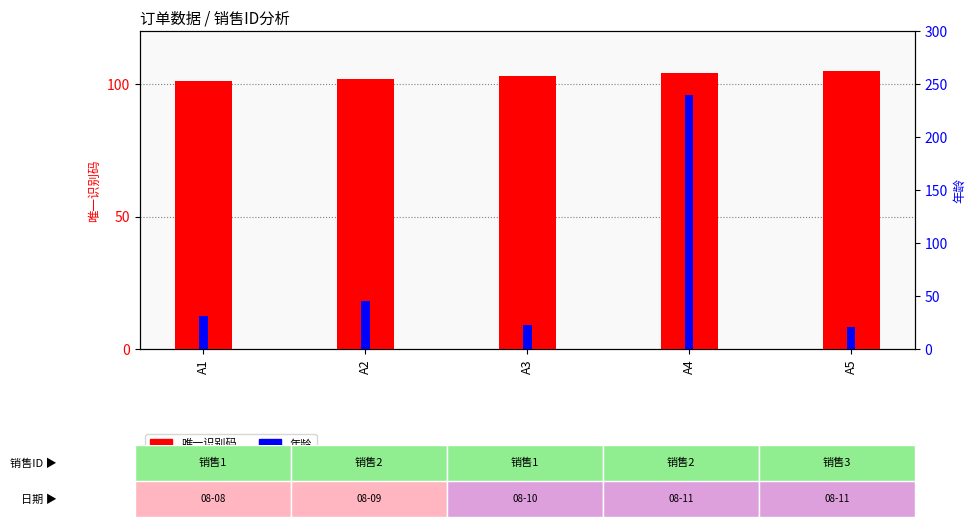

What is the sum of the 唯一识别码 values at A1 and A4?

205